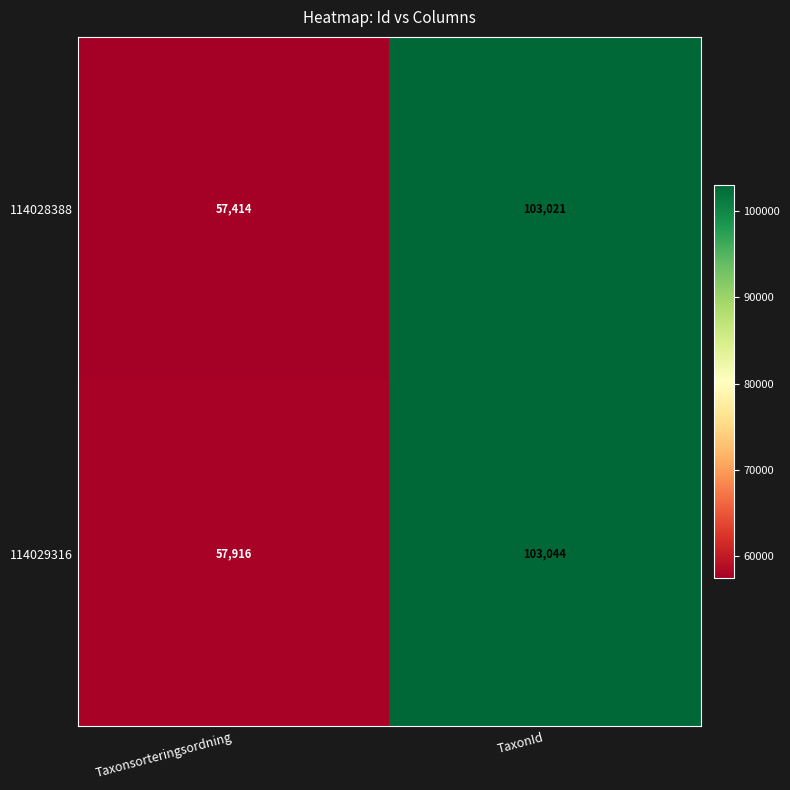

List the series in order of their peak value, lowest first.

114028388, 114029316